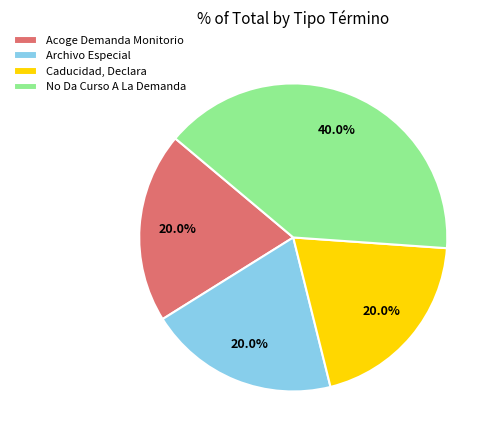

How many slices are in this pie chart?

4